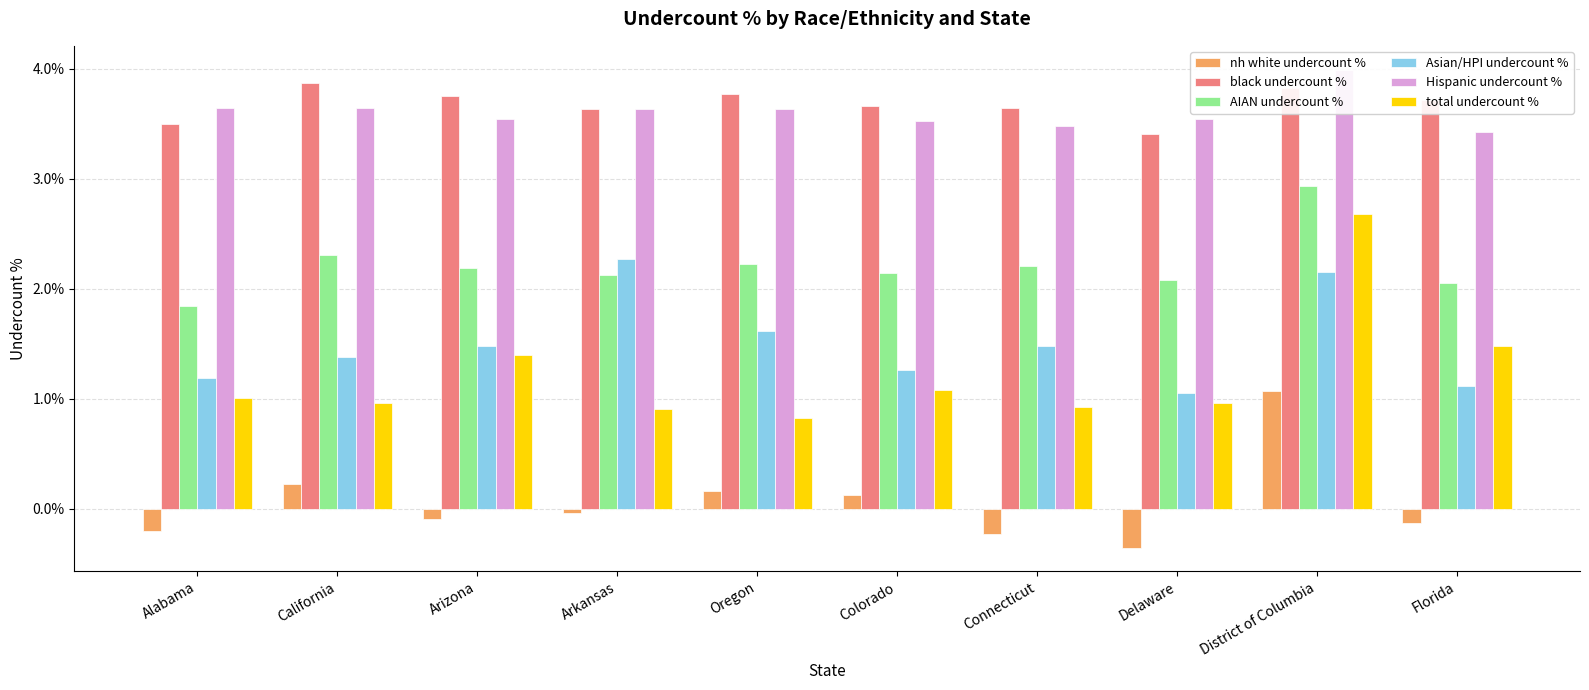

At which label does Asian/HPI undercount % reach its peak?

Arkansas